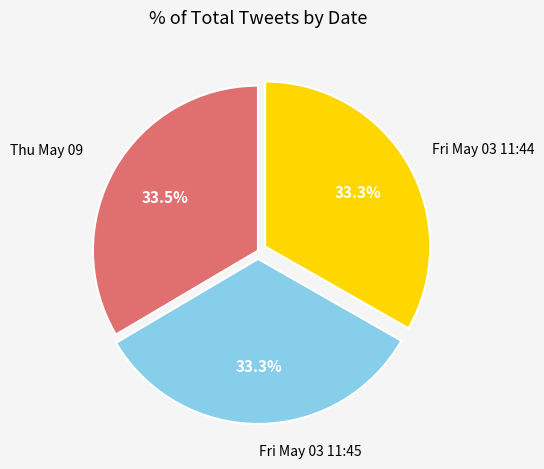

Is there any slice that represents more than half of the pie?

No